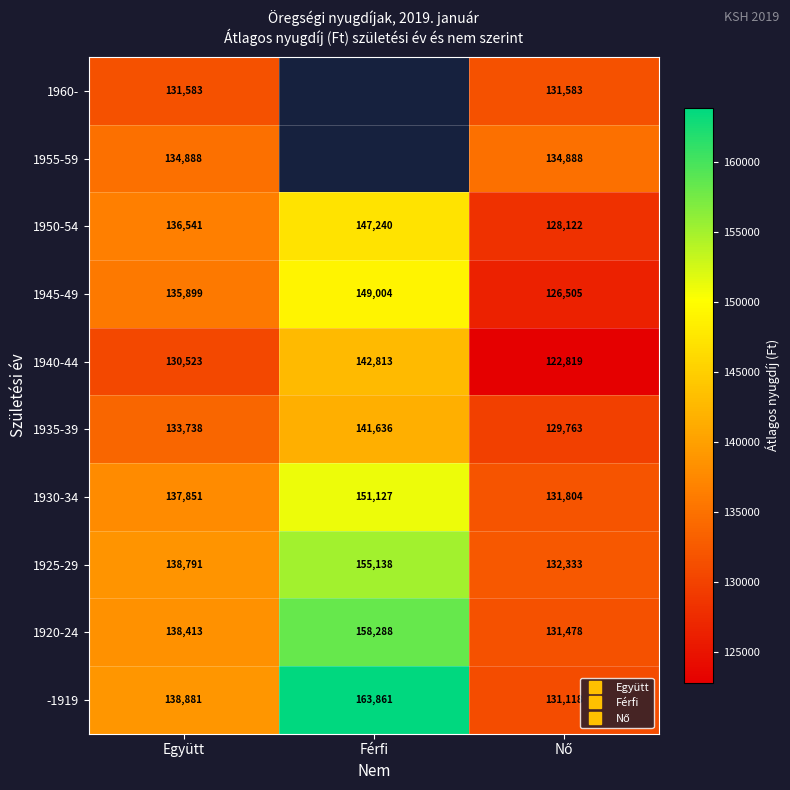

What is the difference between the 1945-49 values at Nő and Együtt?

9394.0